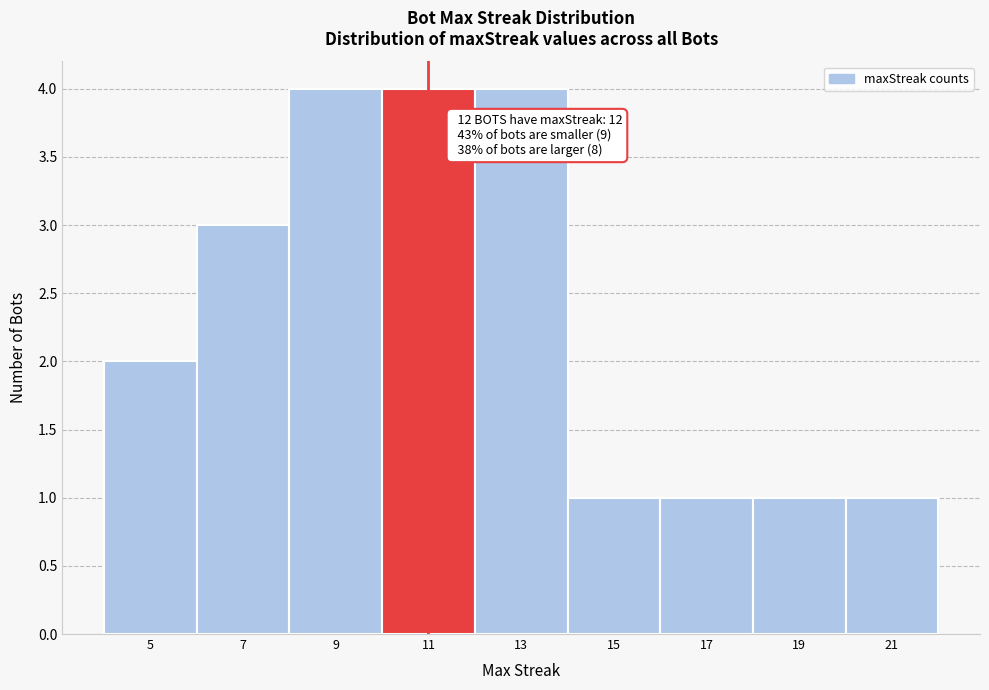

Reading left to right, extract all data points from this chart.

2	3	4	4	4	1	1	1	1